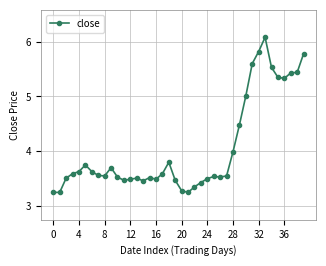

What is the difference between the maximum and minimum values?

2.8